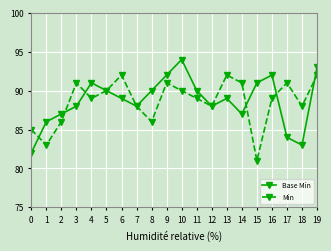

Which series changed the most between 11 and 15?

Min